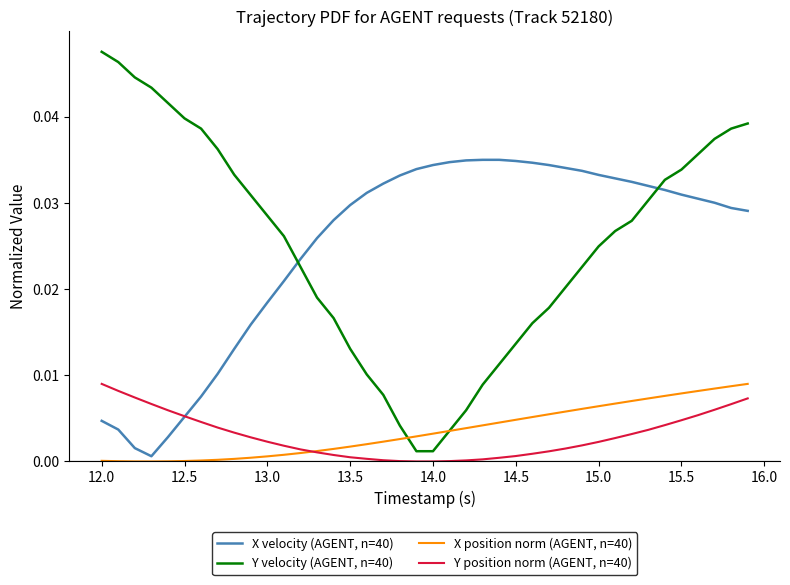

True or false: Y velocity (AGENT, n=40) and Y position norm (AGENT, n=40) intersect in this chart.

False